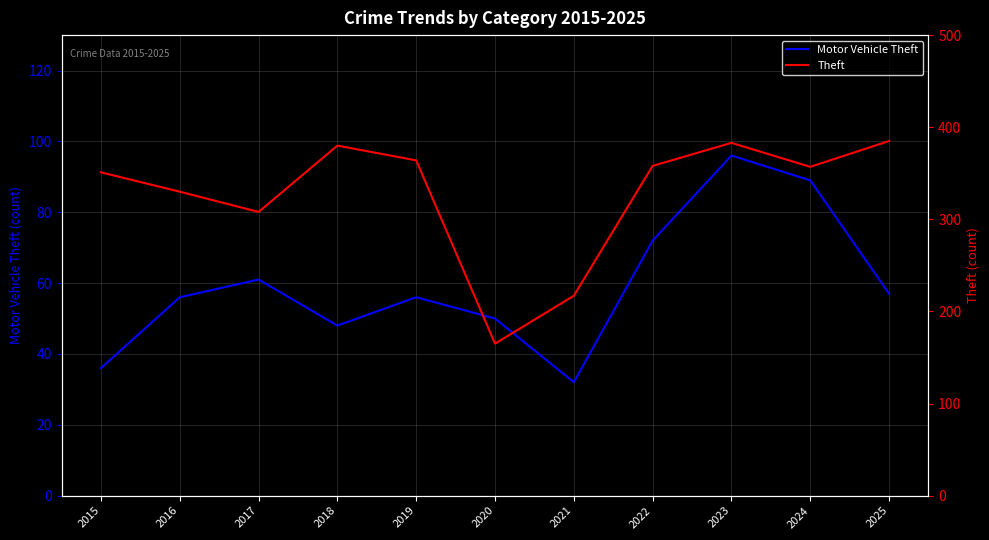

The value of Motor Vehicle Theft at 2016 is 56. True or false?

True